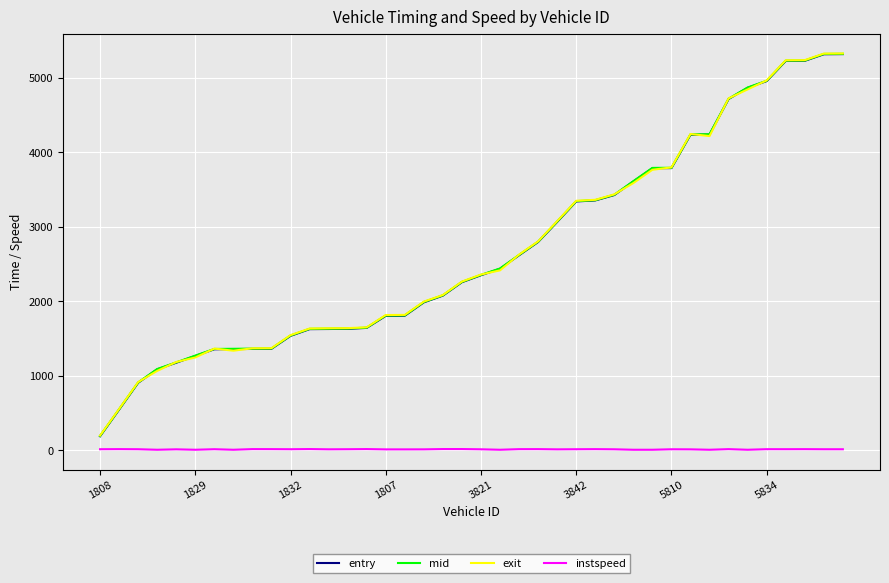

What is the maximum value for mid?

5320.0